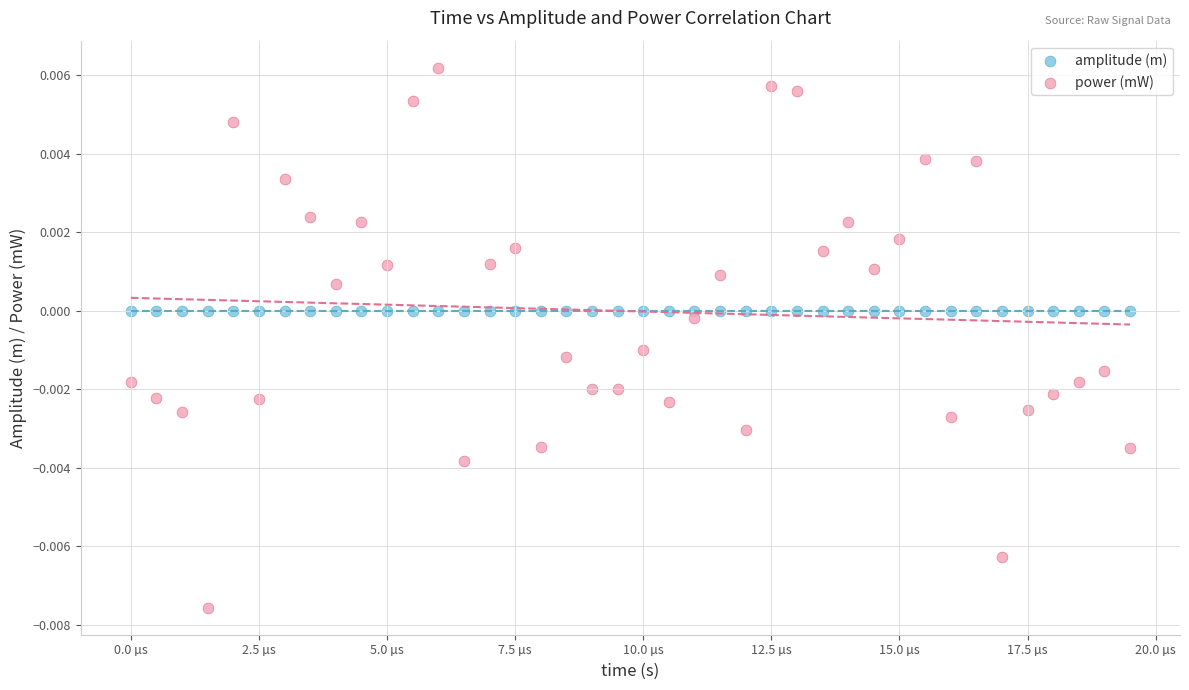

Which series has the largest Y range (max minus min)?

power (mW)